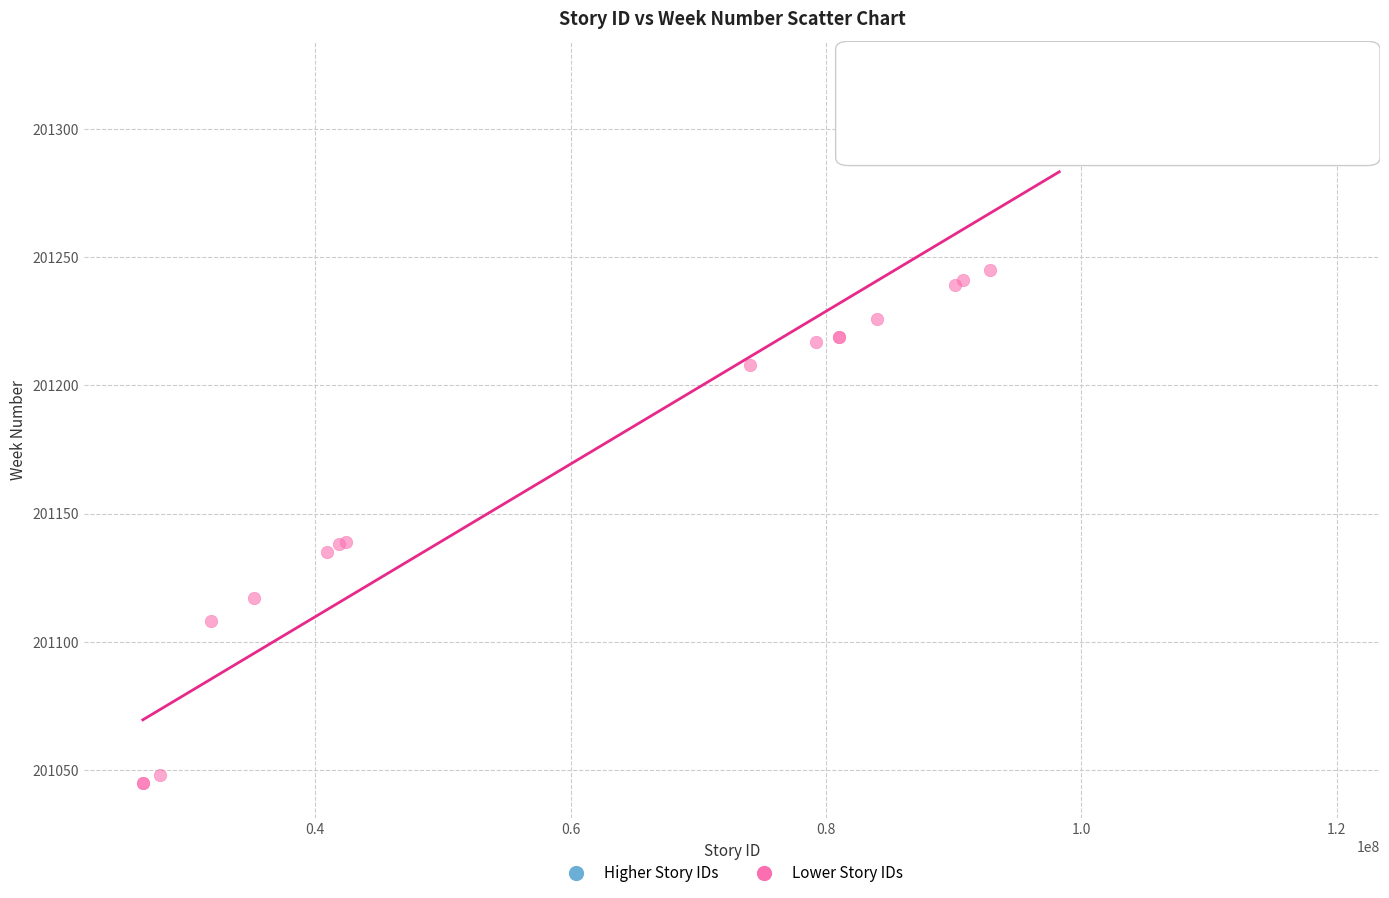

Which series reaches the minimum Y coordinate?

Lower Story IDs